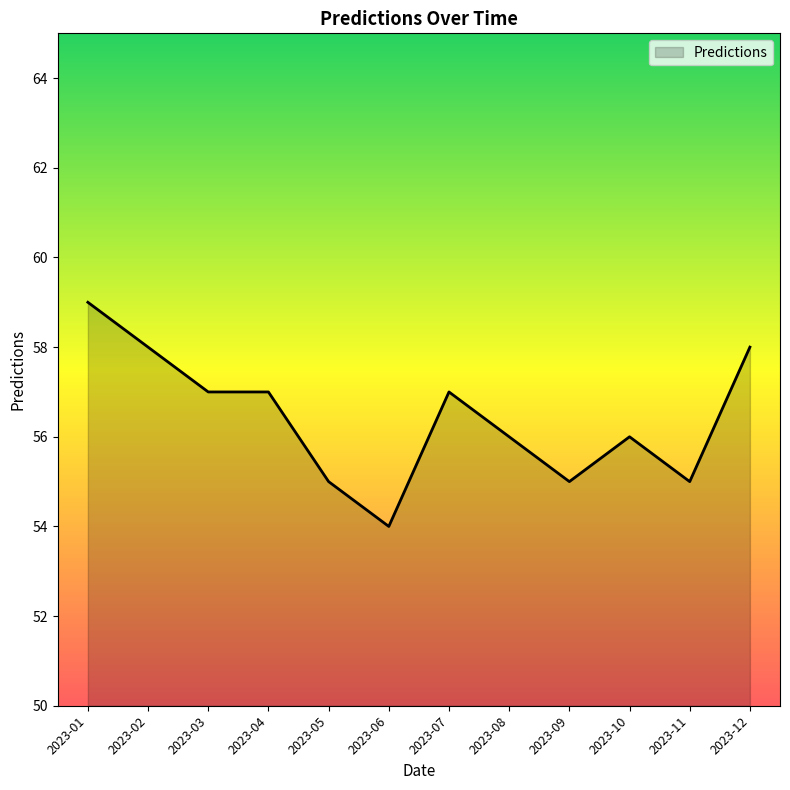

Which label corresponds to the largest value in the chart?

2023-01